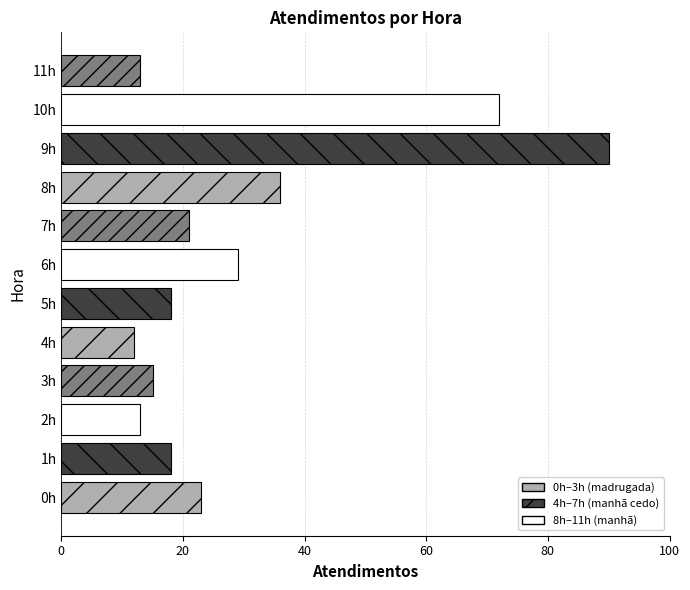

How many values are below 21?

6